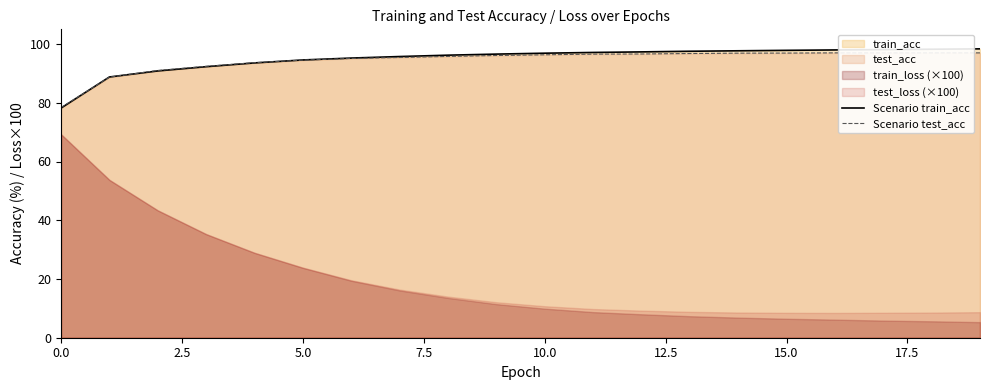

What is the difference between the second highest and minimum values in the Scenario train_acc series?

20.0